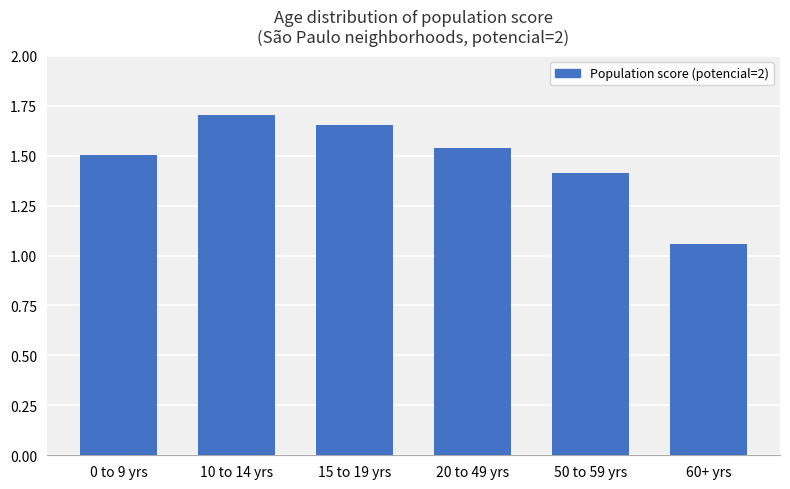

True or false: the data shows 0.8 at 20 to 49 yrs.

False